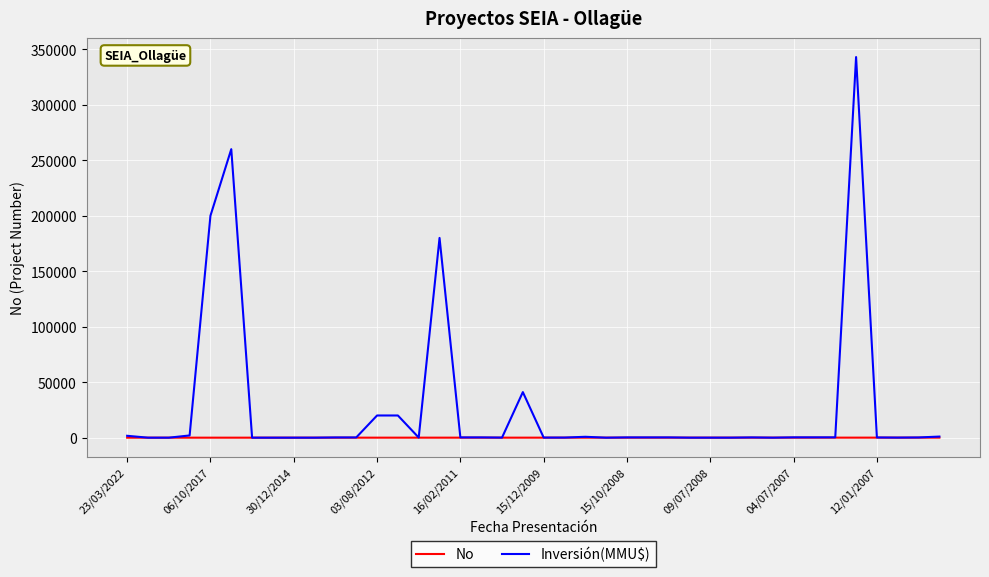

How many values in the No series are below 21?

20